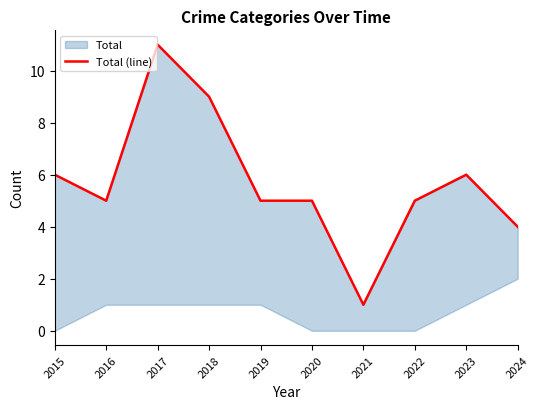

At which category does the data reach its first local peak?

2017